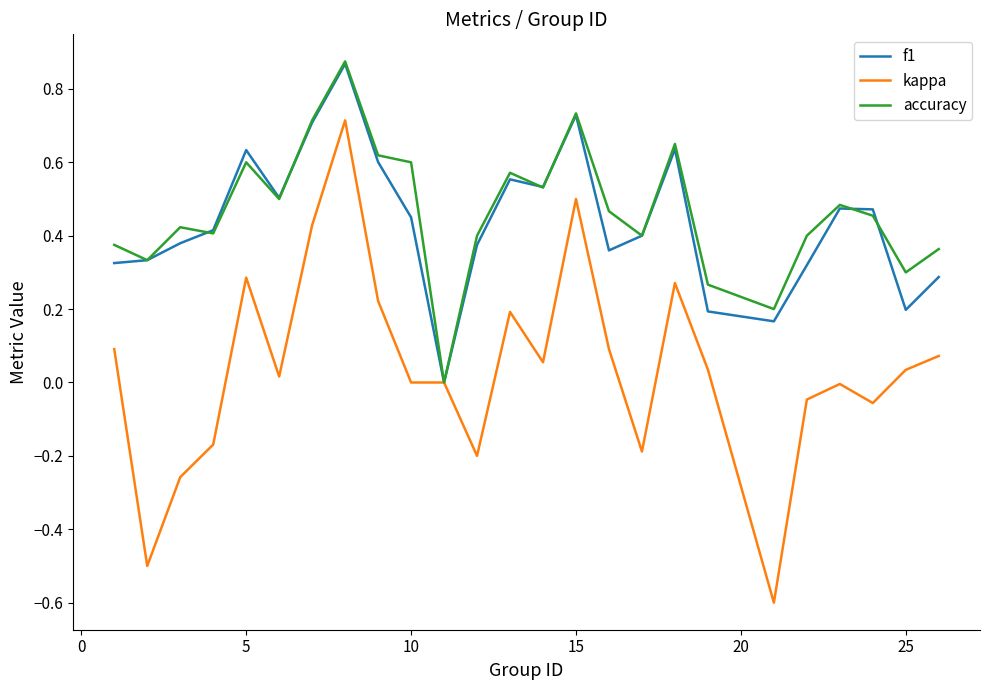

Which series has the widest spread of values?

kappa